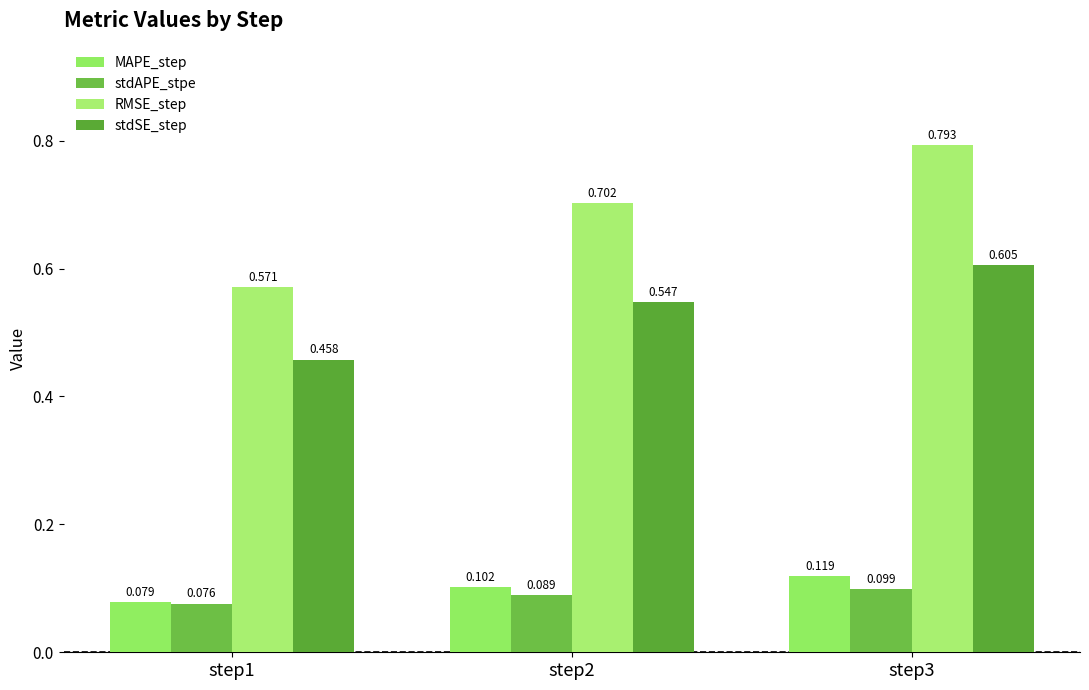

Reading left to right, transcribe all the data shown in this chart.

MAPE_step: 0.1	0.1	0.1
stdAPE_stpe: 0.1	0.1	0.1
RMSE_step: 0.6	0.7	0.8
stdSE_step: 0.5	0.5	0.6